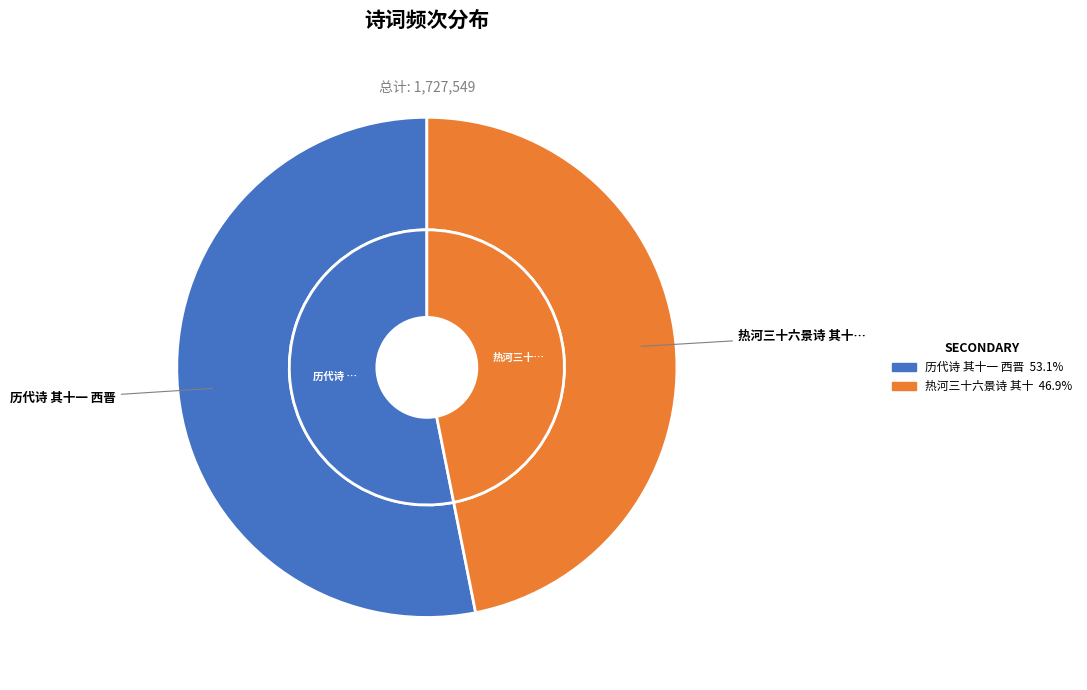

Which has a higher value, 热河三十六景诗 其十一 西岭晨霞 or 历代诗 其十一 西晋?

历代诗 其十一 西晋